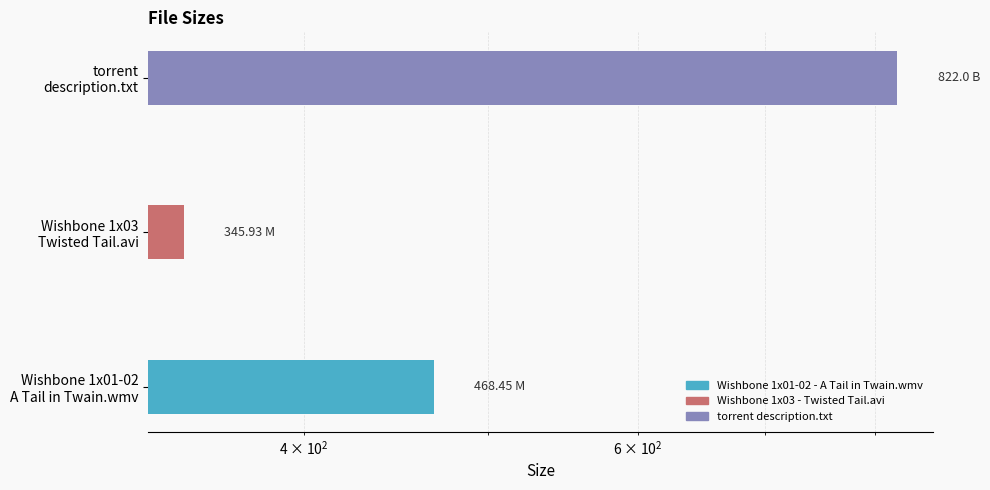

What is the sum of all values?

1636.4